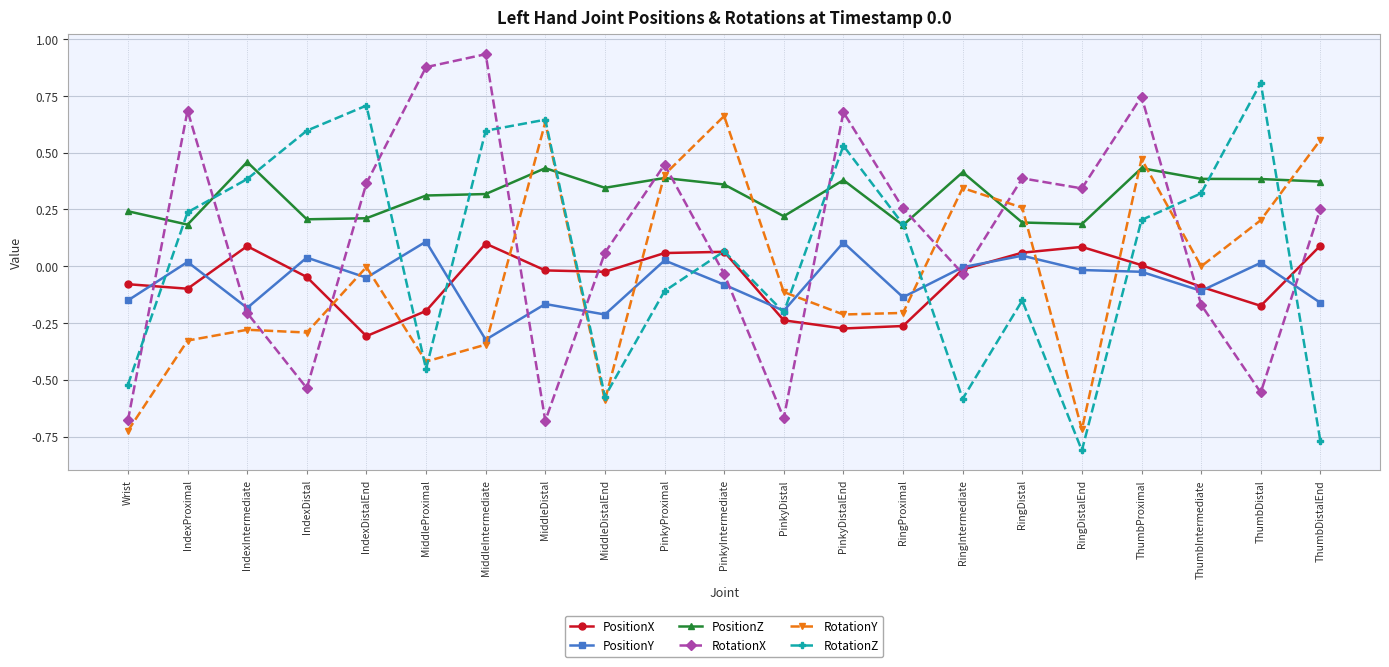

Which series changed the most between MiddleIntermediate and MiddleDistalEnd?

RotationZ